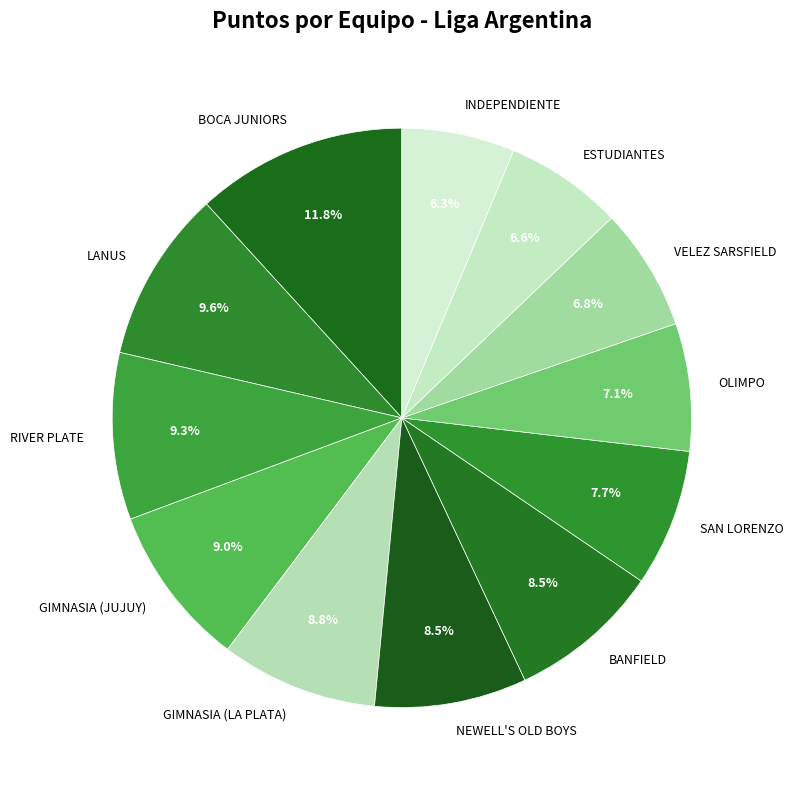

To the nearest percent, what percentage of the pie is GIMNASIA (JUJUY)?

9%